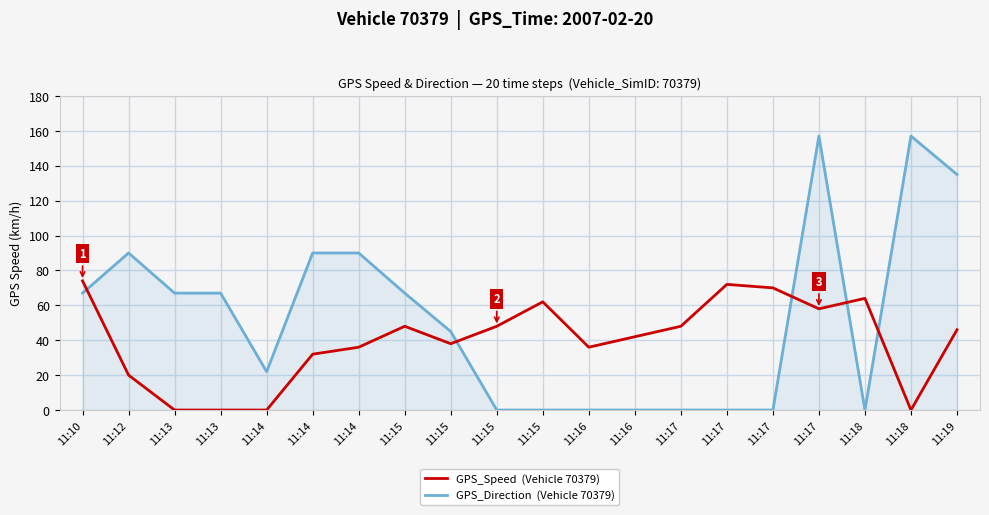

Does the chart display data point markers on the line(s)?

No